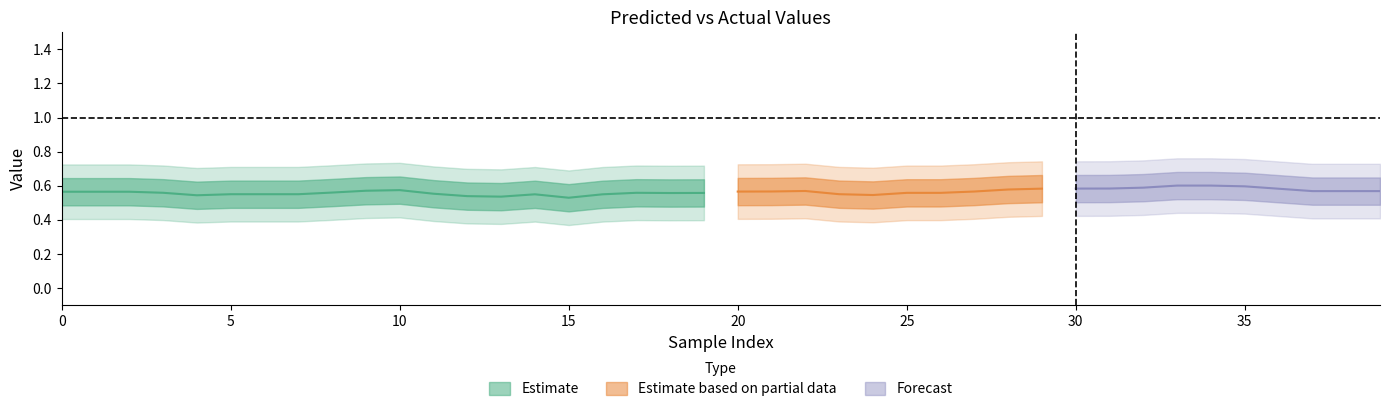

In y_pred, how many points are lower than both neighbors (excluding endpoints)?

9